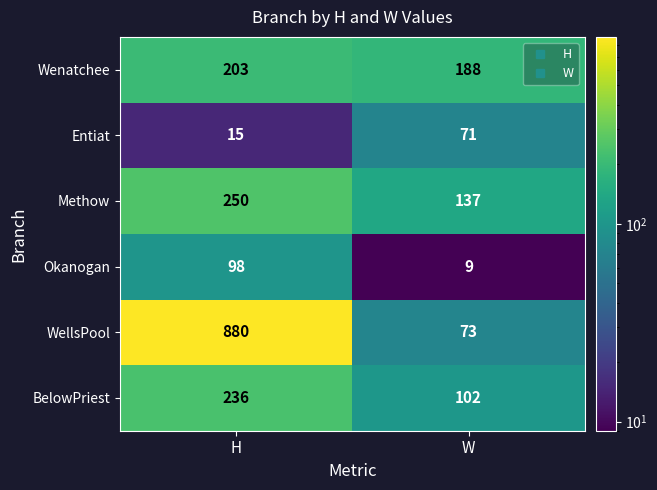

The value of BelowPriest at H is 236. True or false?

True